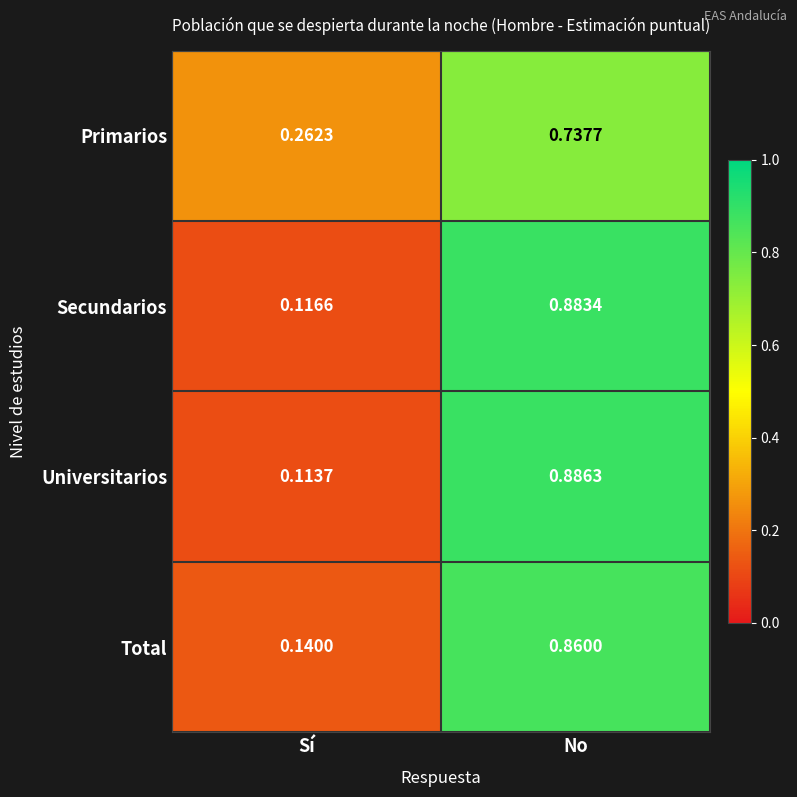

Rank the series at Sí from highest to lowest value.

Primarios, Total, Secundarios, Universitarios